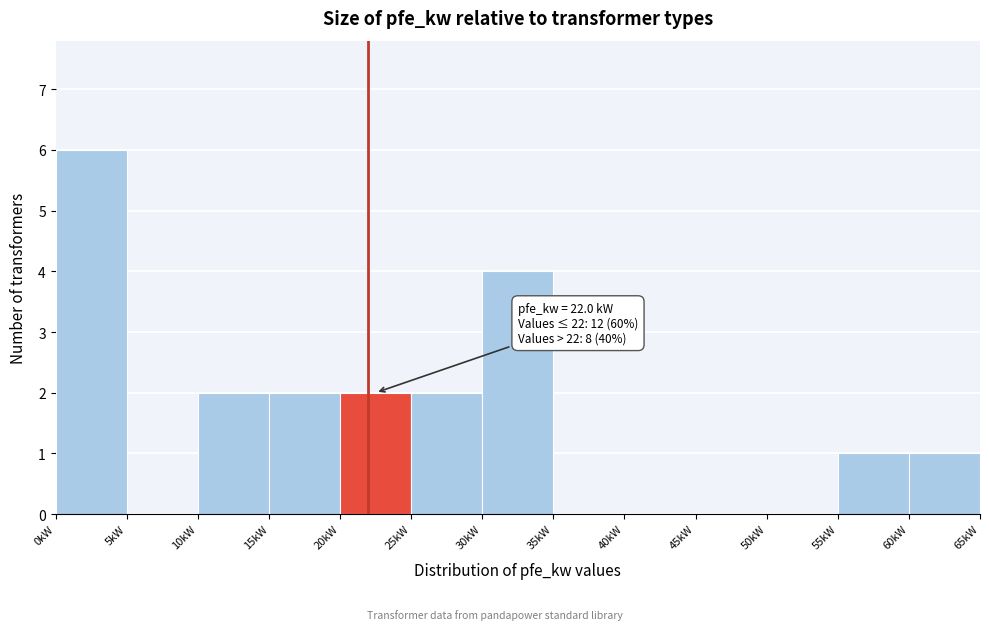

Which range on the x-axis has the tallest bar?

0 to 5